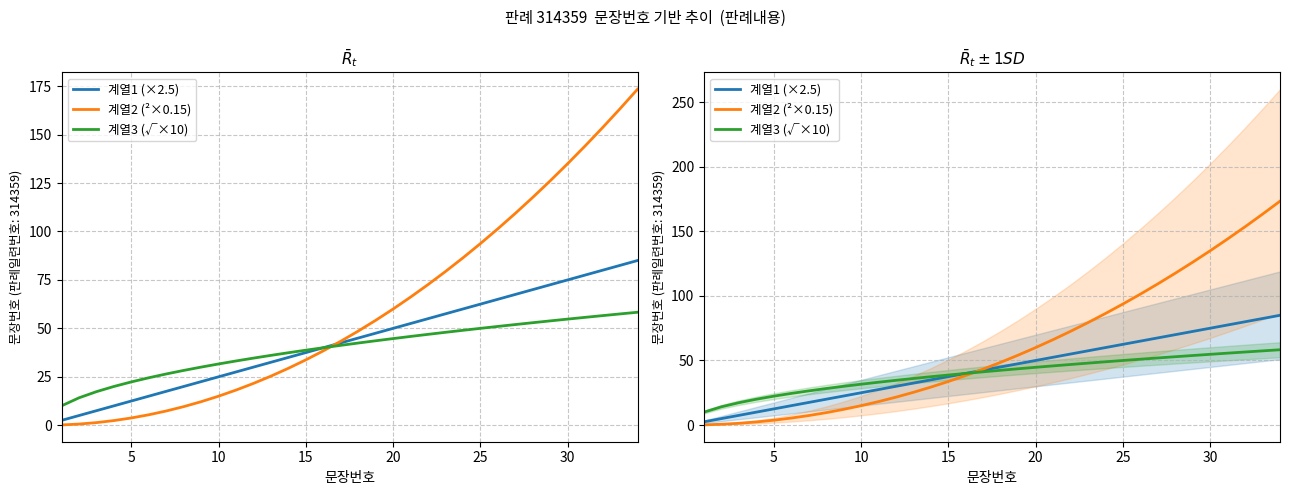

How many categories are shown in the chart?

34